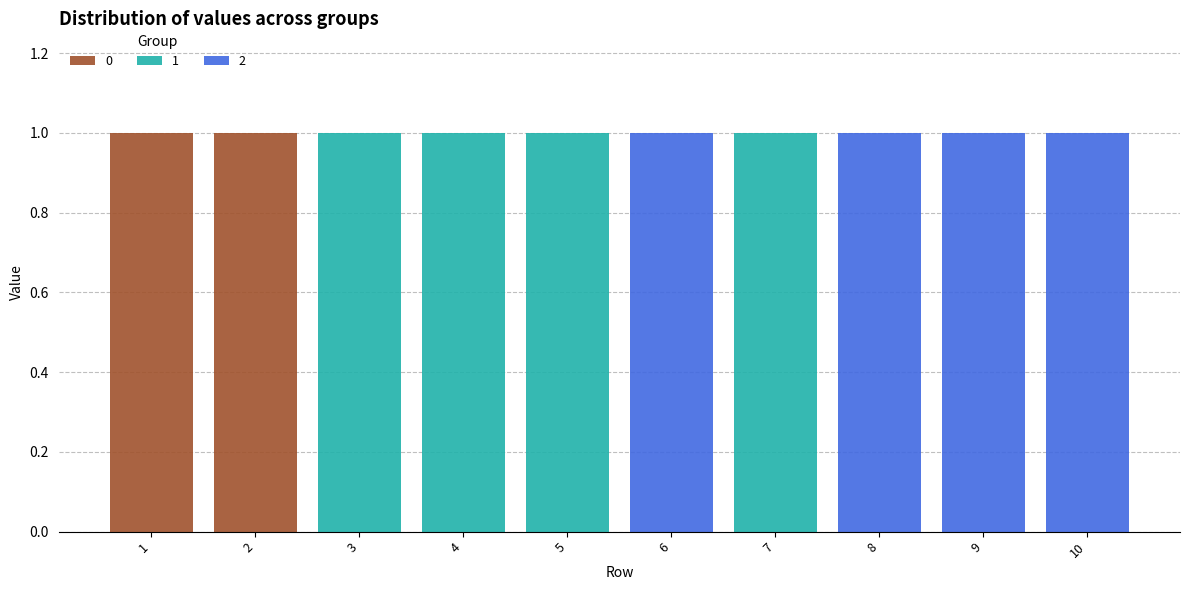

Reading left to right, what are the values for 0?

1=1	2=1	3=0	4=0	5=0	6=0	7=0	8=0	9=0	10=0